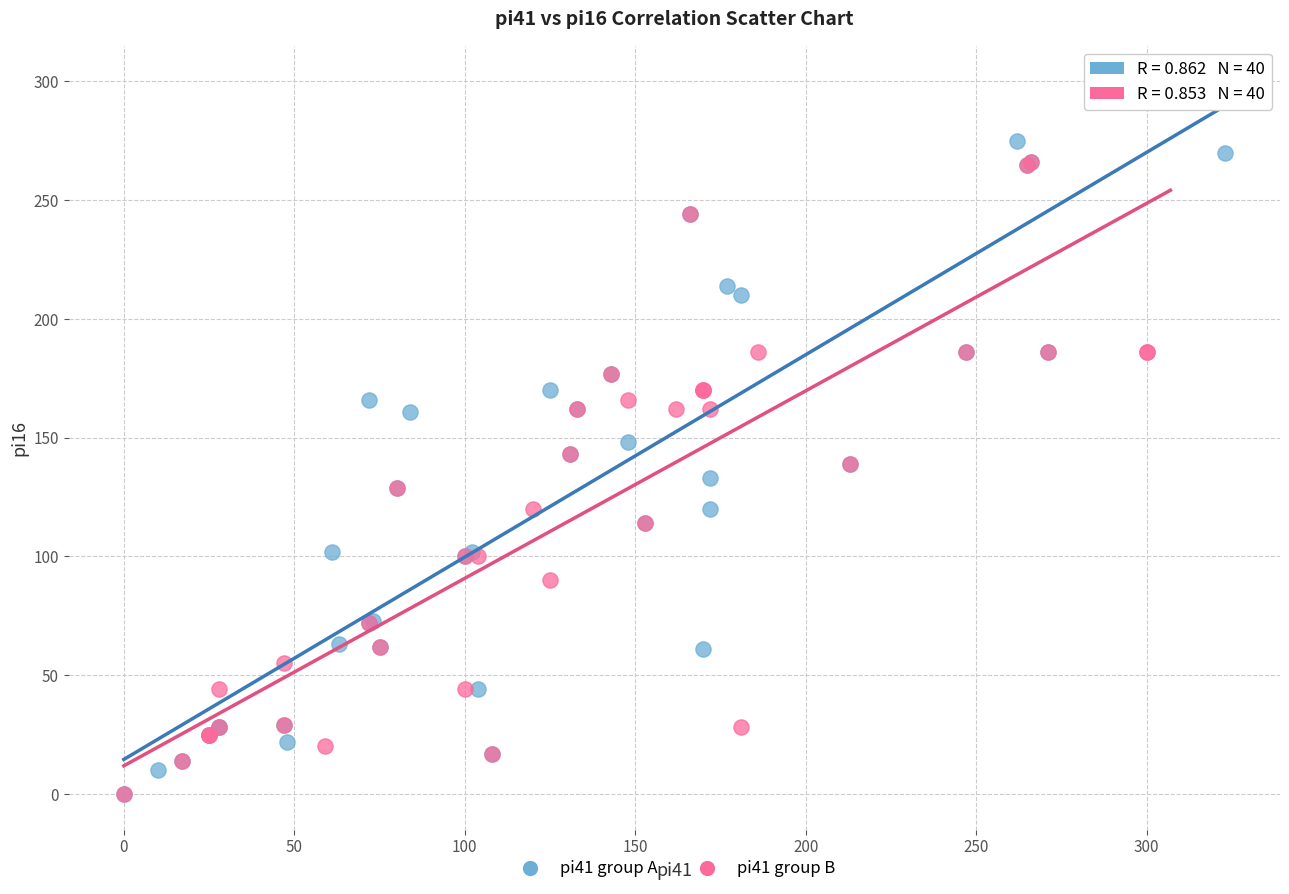

What are all the series names shown in the legend?

pi41 group A, pi41 group B